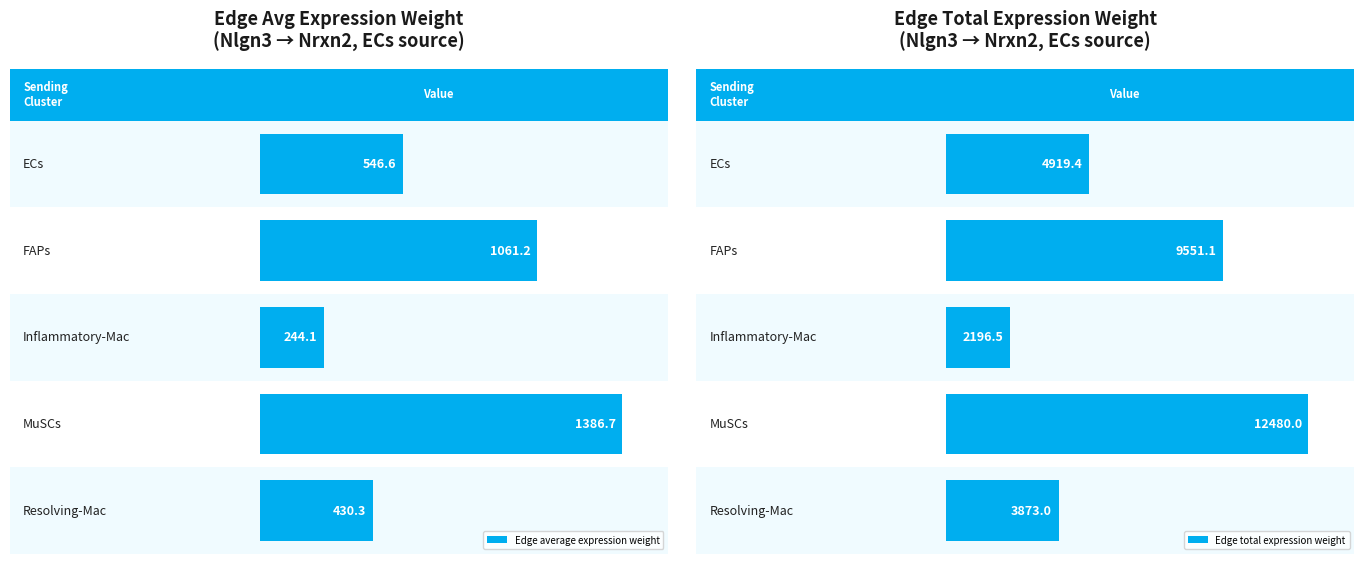

At which label does Edge average expression weight reach its minimum?

Inflammatory-Mac